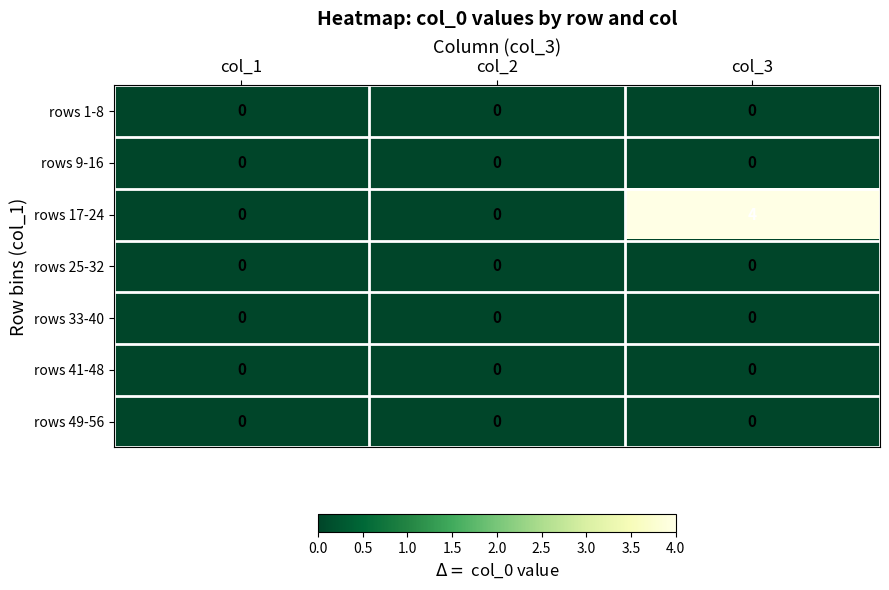

Count the rows 17-24 values in the range 0 to 4.

3